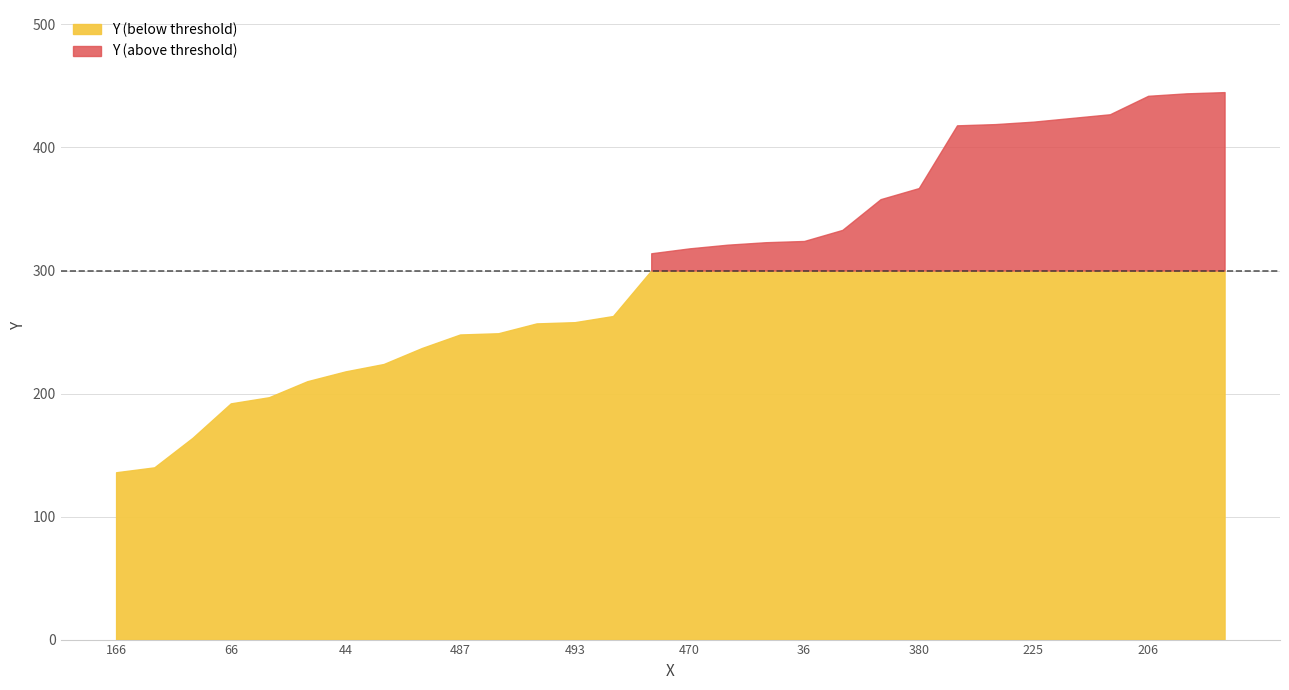

What is the change in value from 452 to 206?

+232